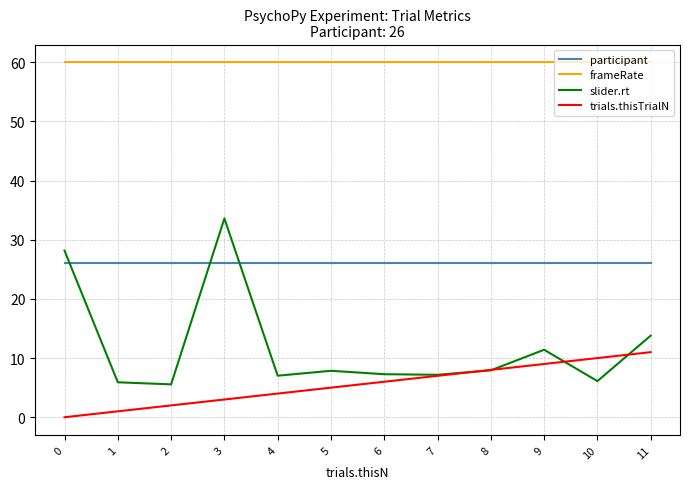

At how many categories does at least one series exceed 7?

12